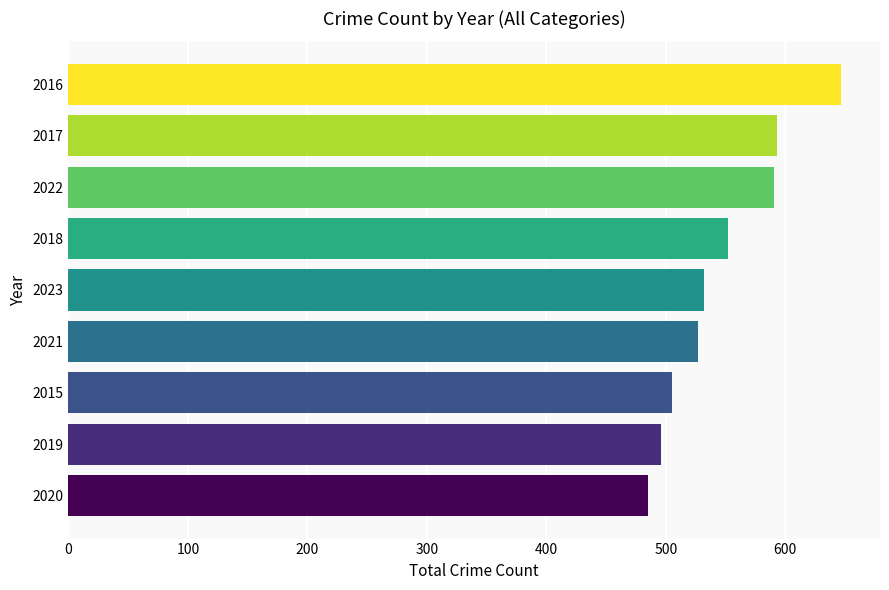

What value does the data have at 2021, to the nearest 10?

530